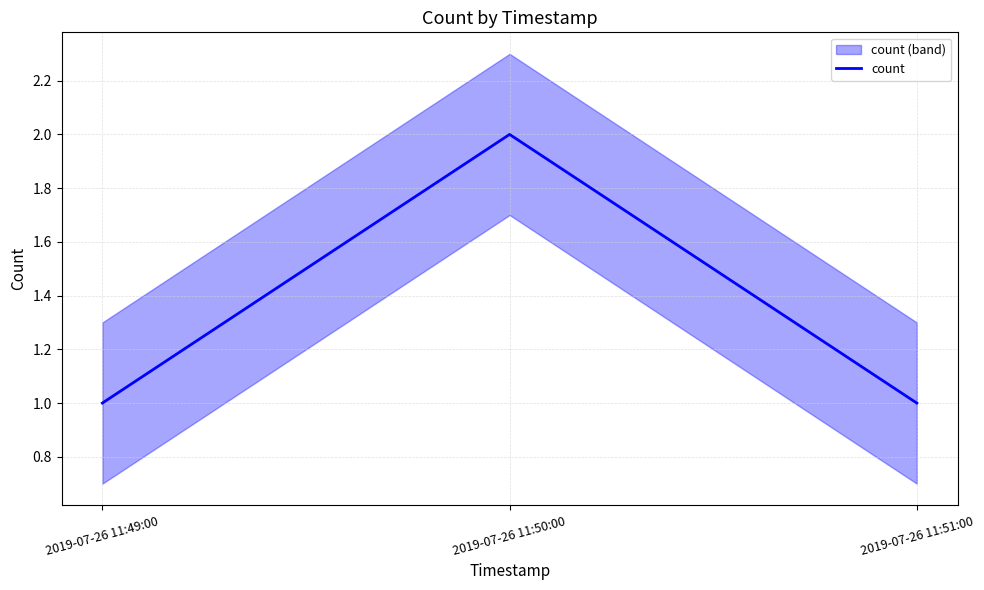

Rank the categories by value from lowest to highest.

2019-07-26 11:49:00, 2019-07-26 11:51:00, 2019-07-26 11:50:00